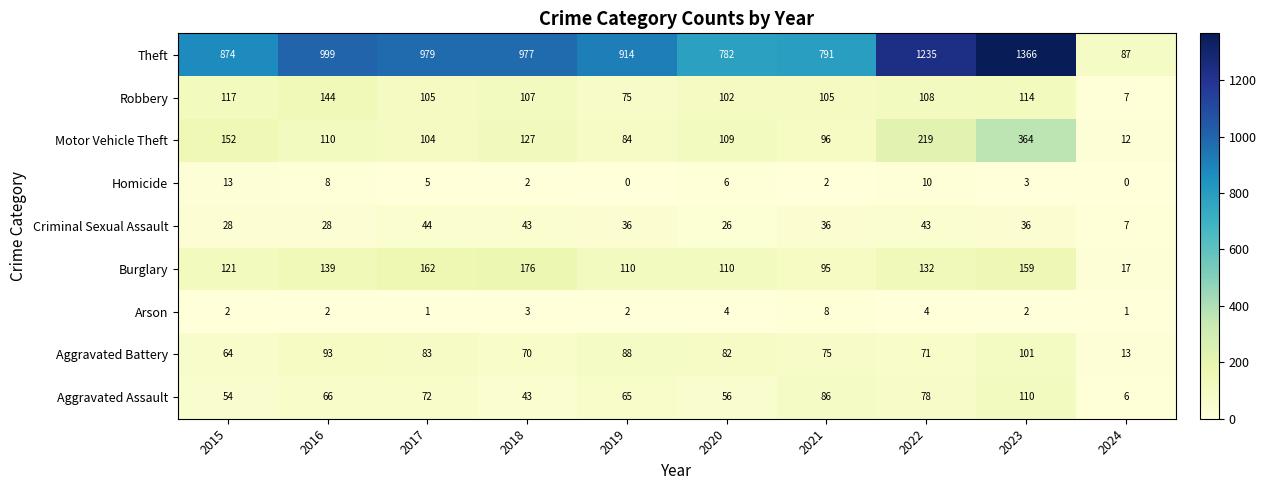

True or false: Aggravated Assault has a value of 54 at 2015.

True